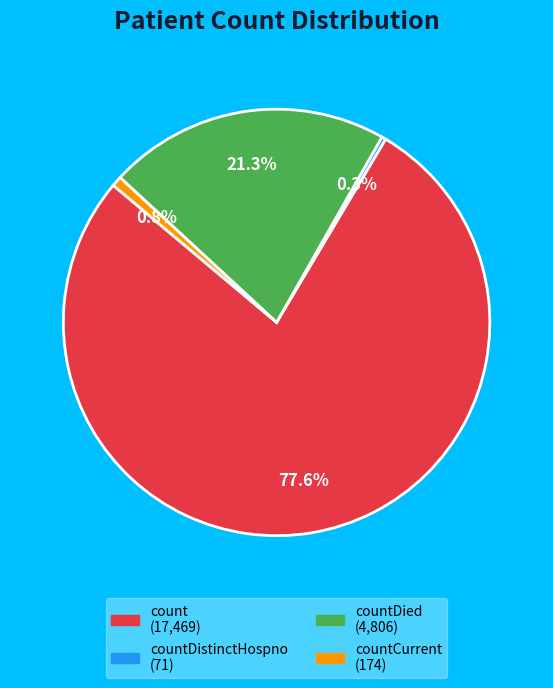

Is there any slice that represents more than half of the pie?

Yes